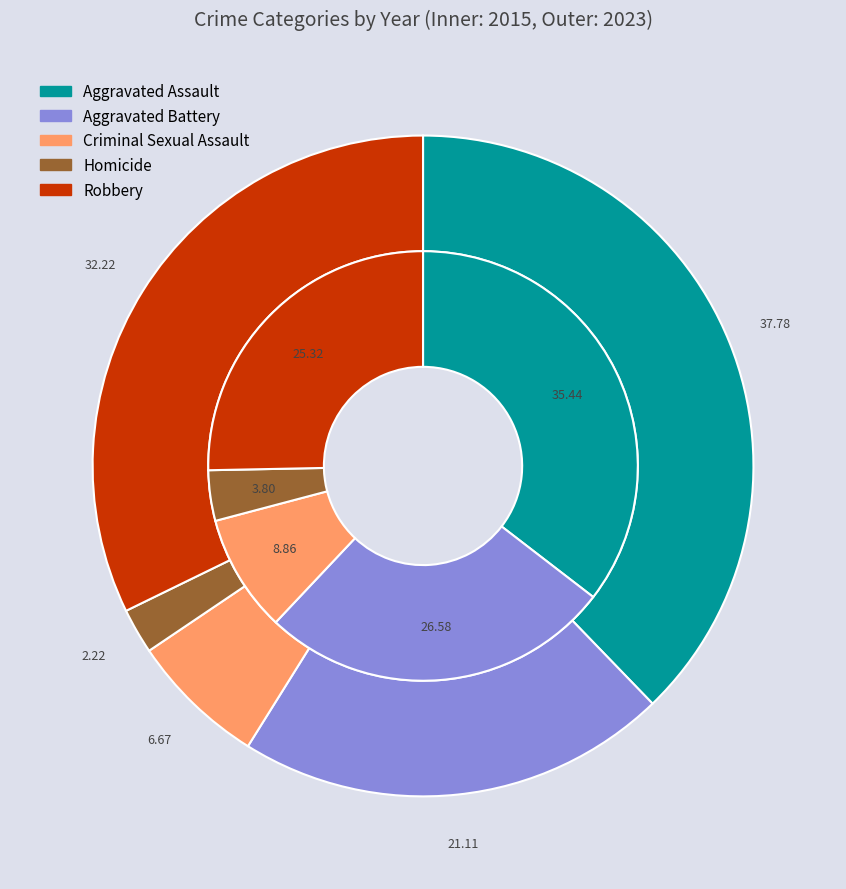

How much of the chart is everything except Robbery?

74.7%